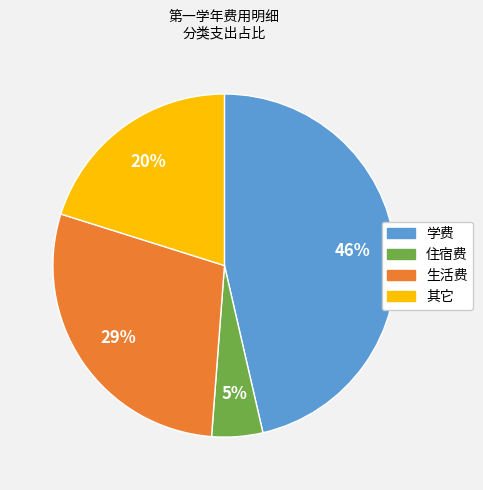

To the nearest percent, what is the average slice percentage?

25%